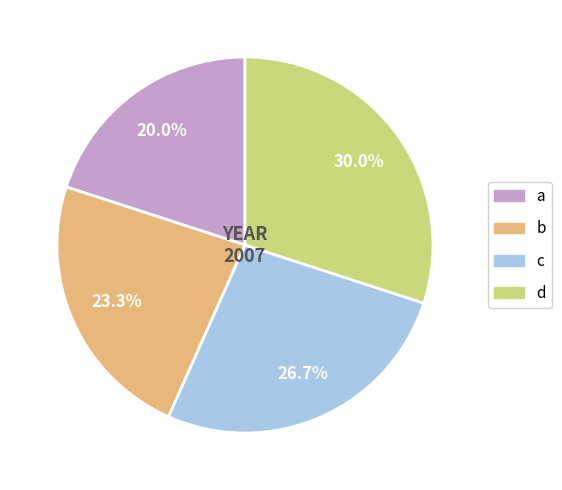

True or false: a accounts for 11% of the total.

False